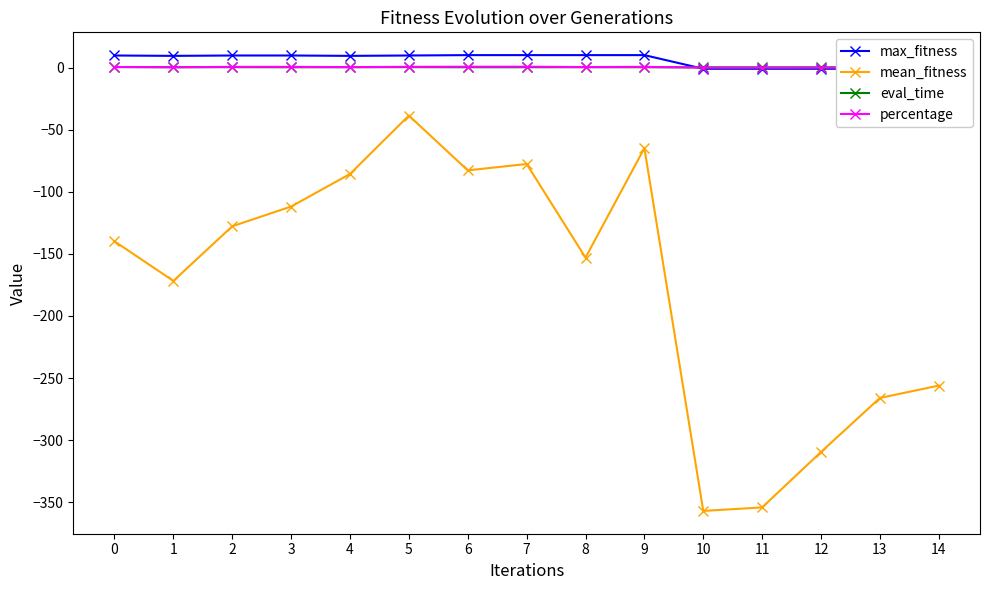

What is the difference between the highest and lowest values at 10?

357.3